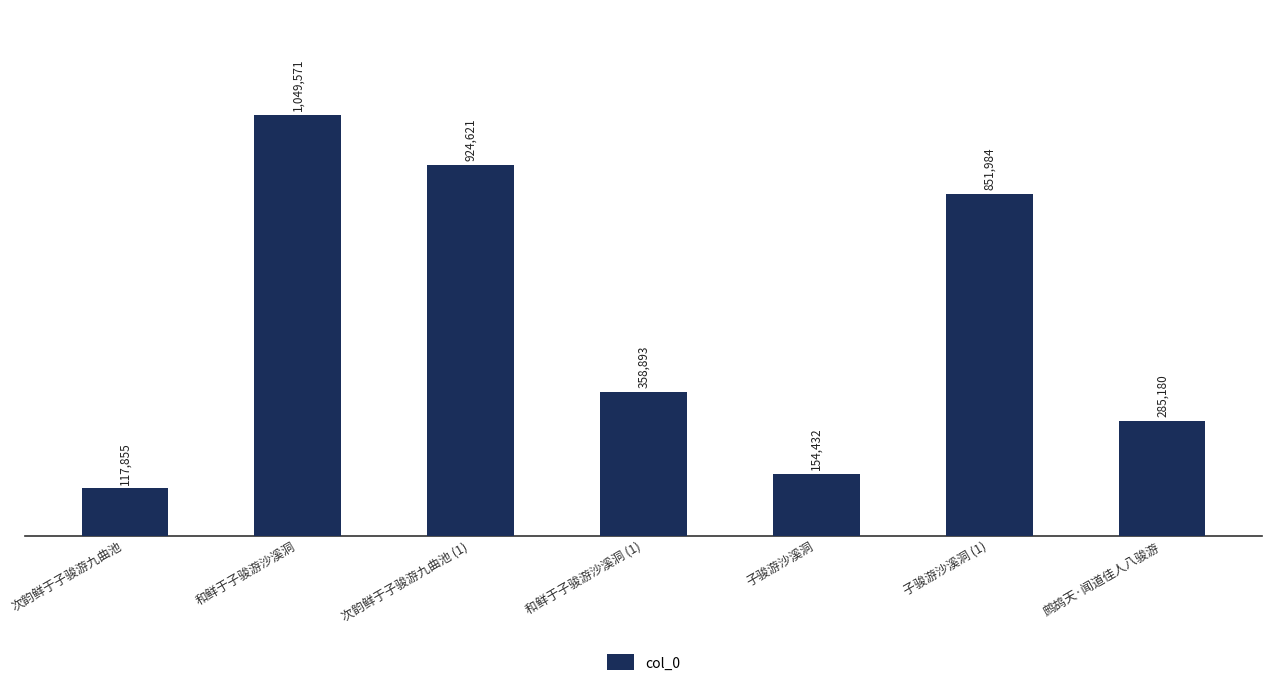

What is the label of the 7th bar from the right?

次韵鲜于子骏游九曲池